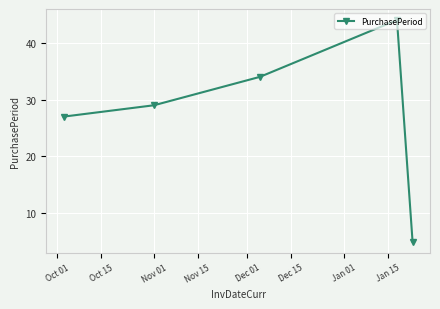

What is the minimum value shown in the chart?

5